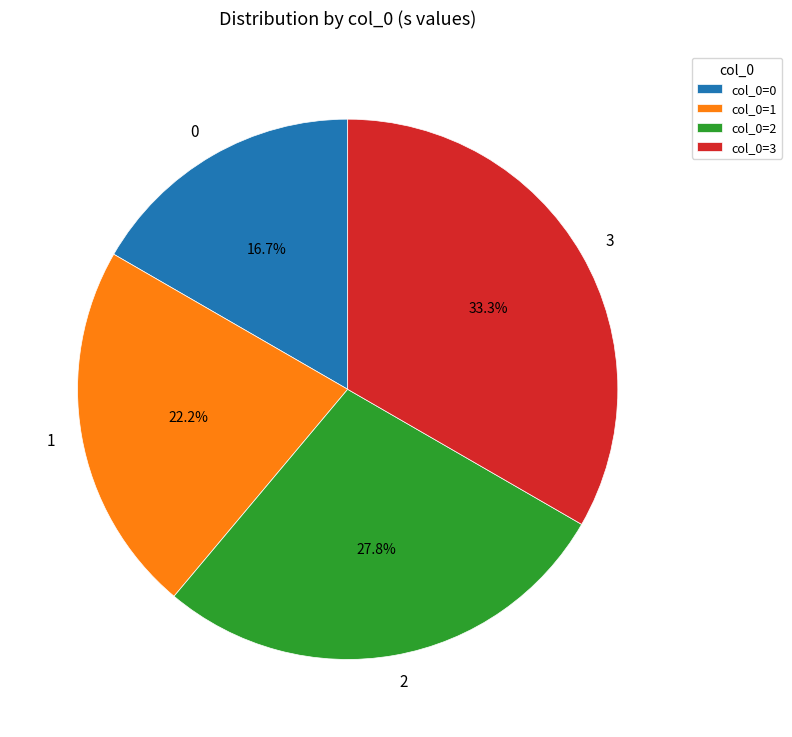

Is it true that 2 is 28% of the pie?

True